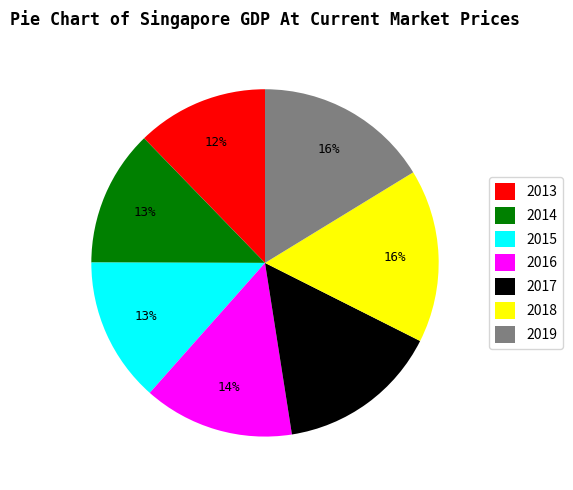

Do 2017 and 2018 together represent more than half of the pie?

No